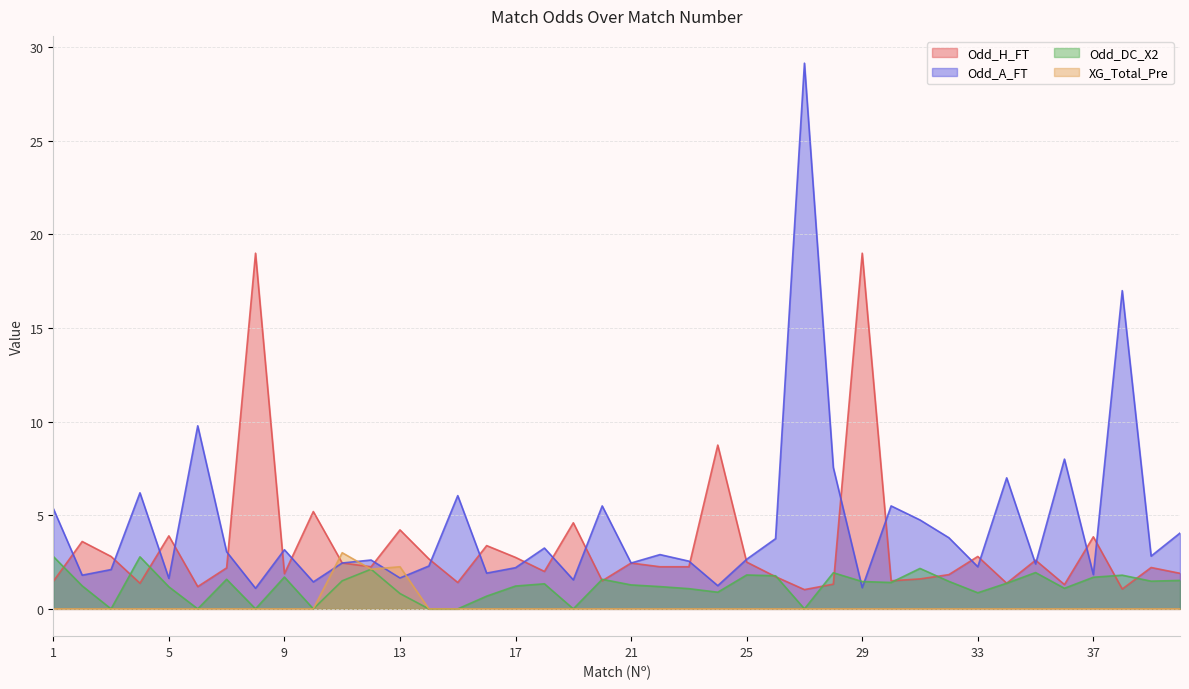

At which category does the chart reach its peak across all series?

27